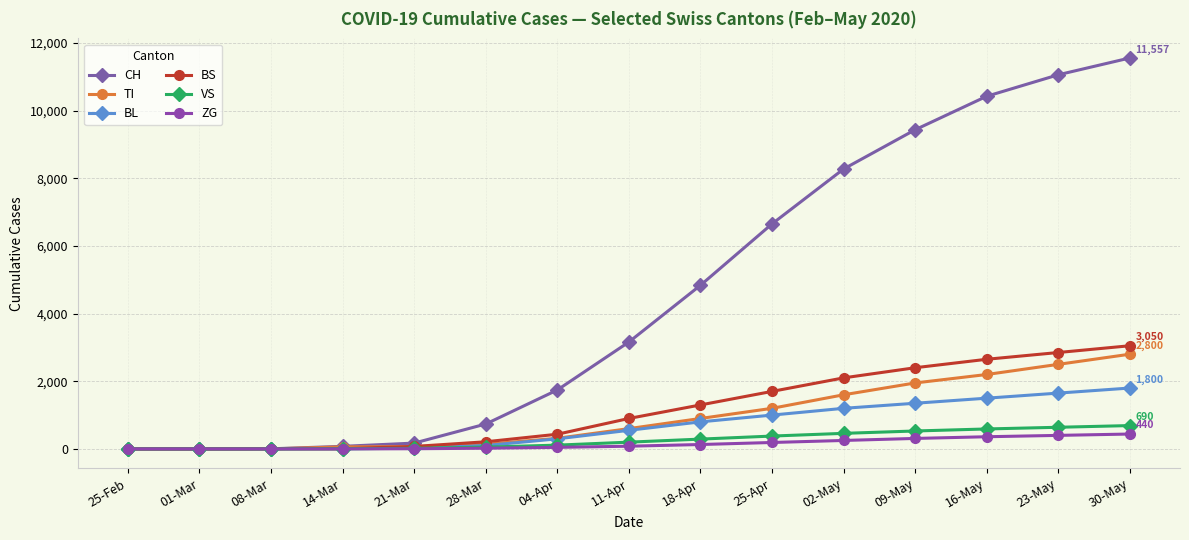

What is the label of the 14th point from the left?

23-May